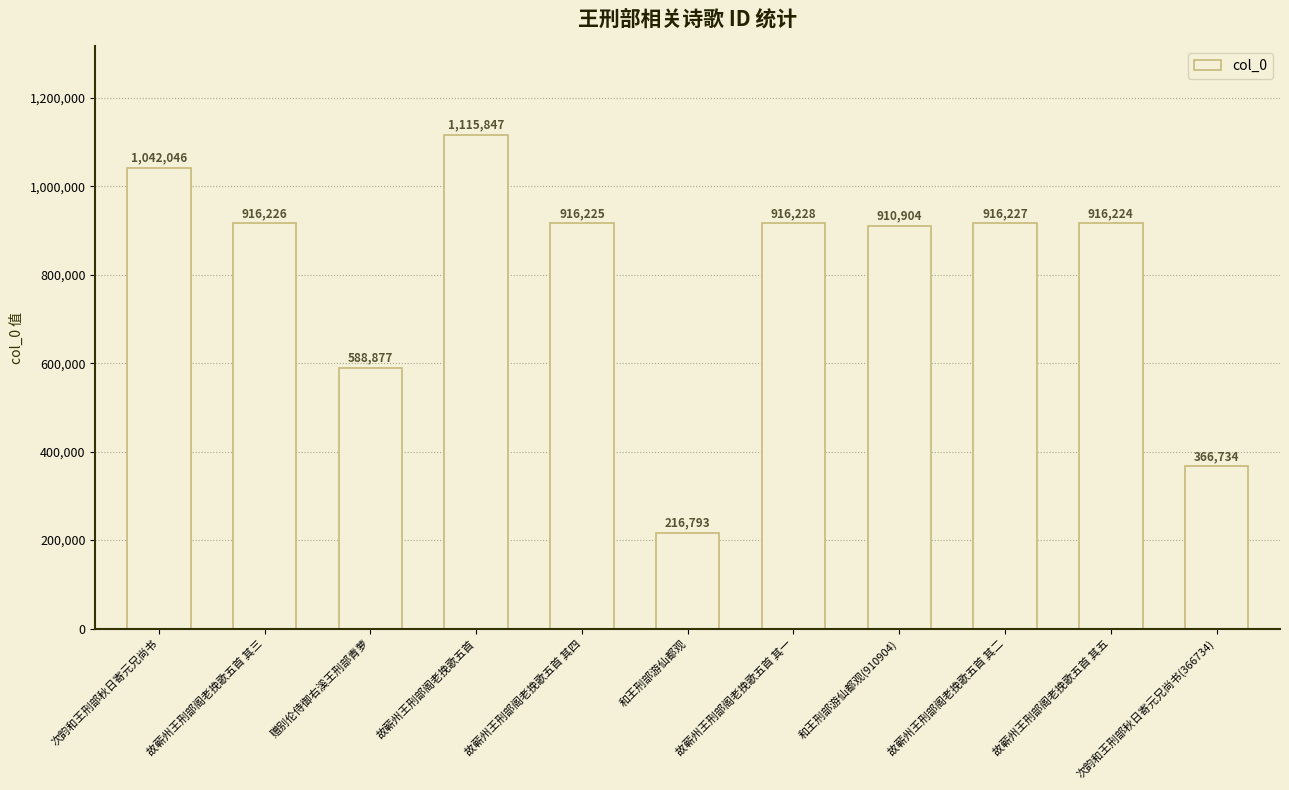

Approximately how many times larger is the value at 故蕲州王刑部阁老挽歌五首 其三 compared to 故蕲州王刑部阁老挽歌五首 其二?

1.0